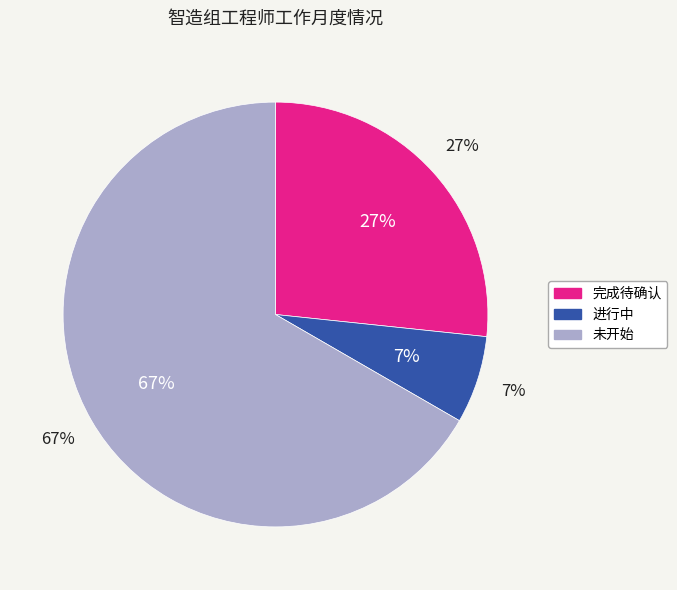

Which category accounts for the majority?

未开始